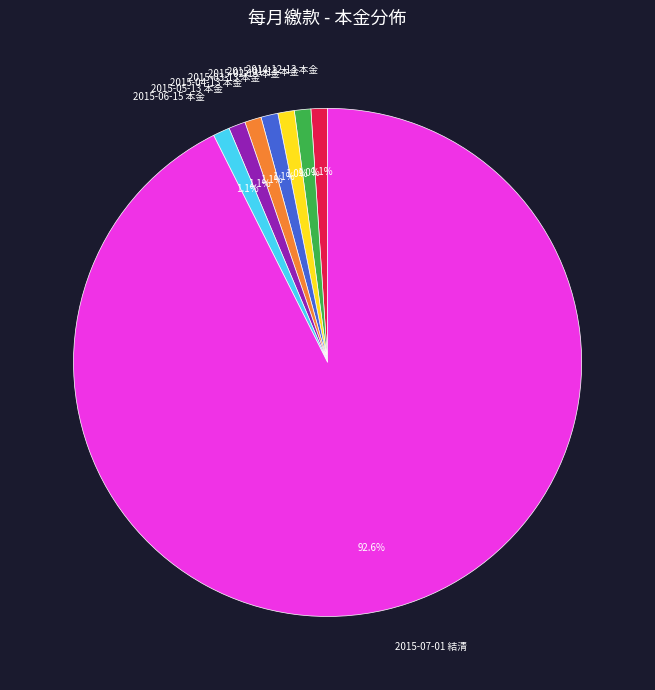

Which slice is the largest?

2015-07-01 結清